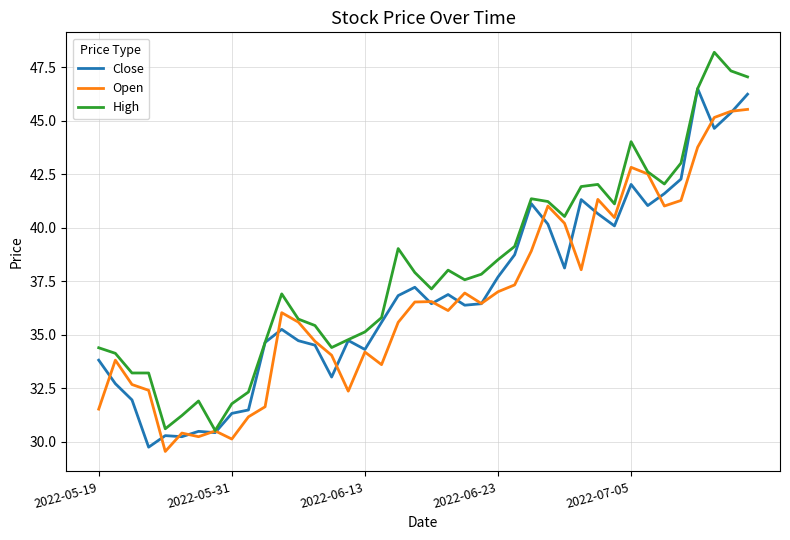

How many interior local valleys does the Open series have?

10